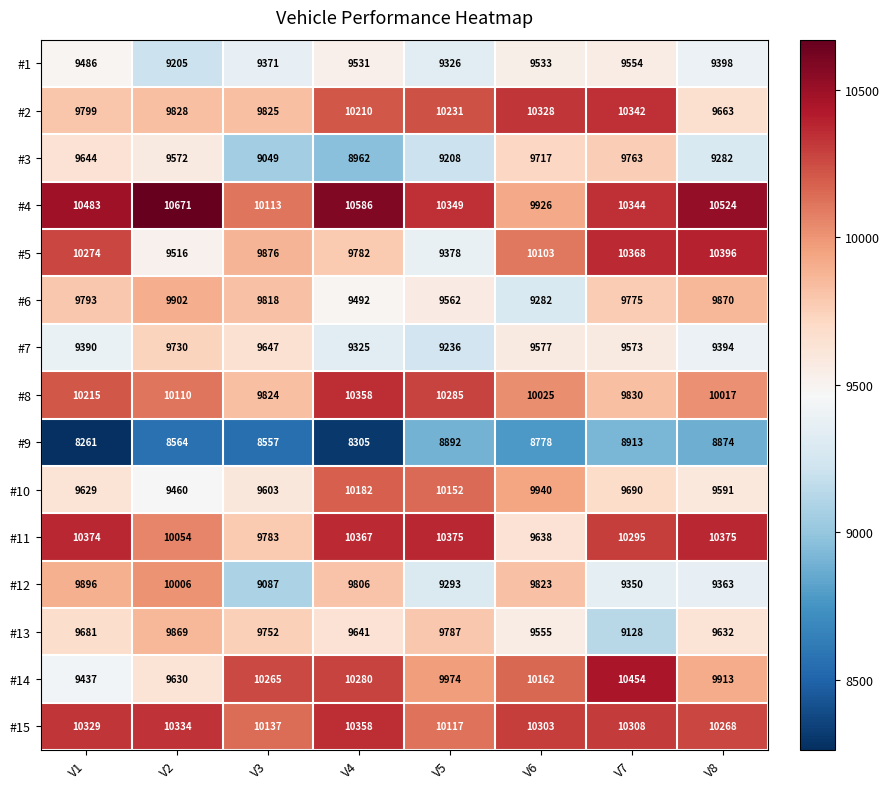

The value of #10 at V3 is 3452. True or false?

False